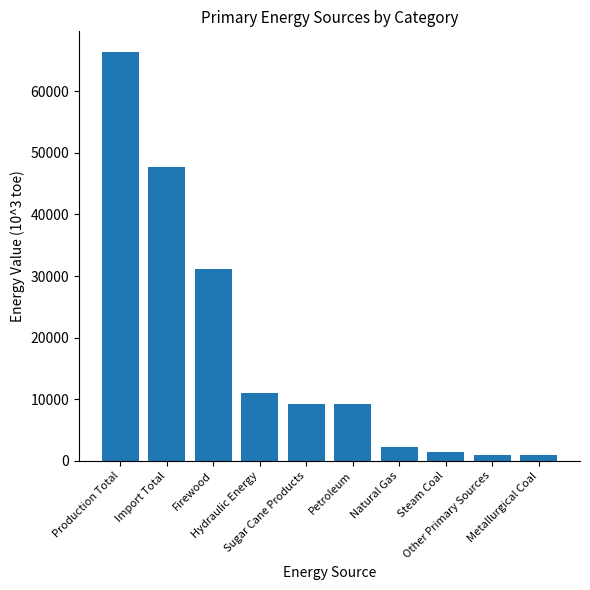

Are the bars horizontal?

No